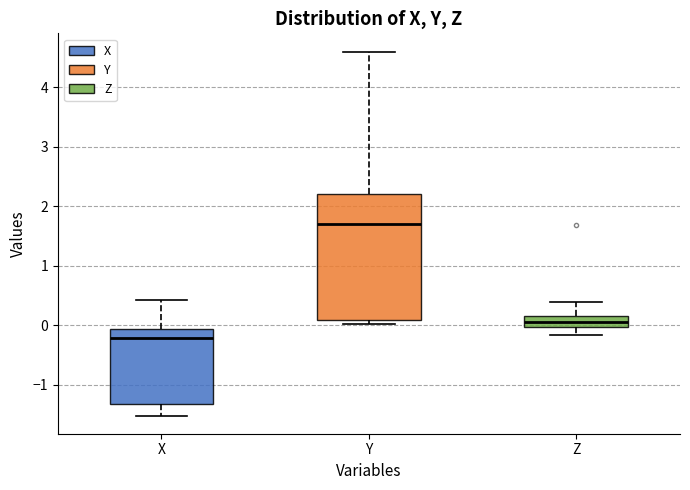

Reading left to right, read every box against the y-axis: the position of its median line, the range the box covers, and the ends of its whiskers. The values are not printed on the chart, so give them approximately, as read against the axis.

X: median -0.2, box -1.3 to -0.1, whiskers -1.5 to 0.4
Y: median 1.7, box 0.1 to 2.2, whiskers 0.0 to 4.6
Z: median 0.1, box 0.0 to 0.2, whiskers -0.2 to 0.4